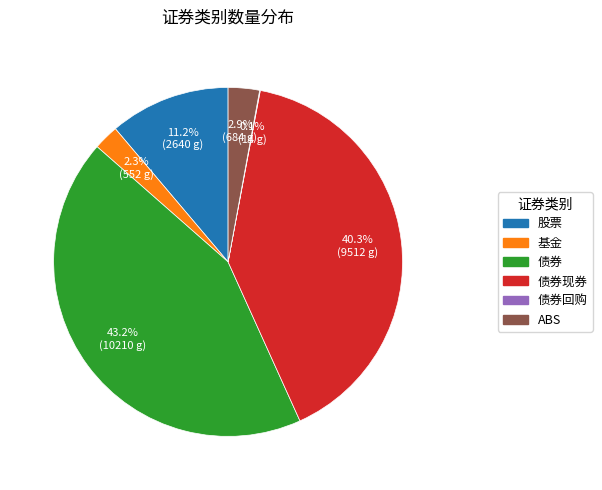

Combined, what portion of the pie is ABS and 基金?

5.2%